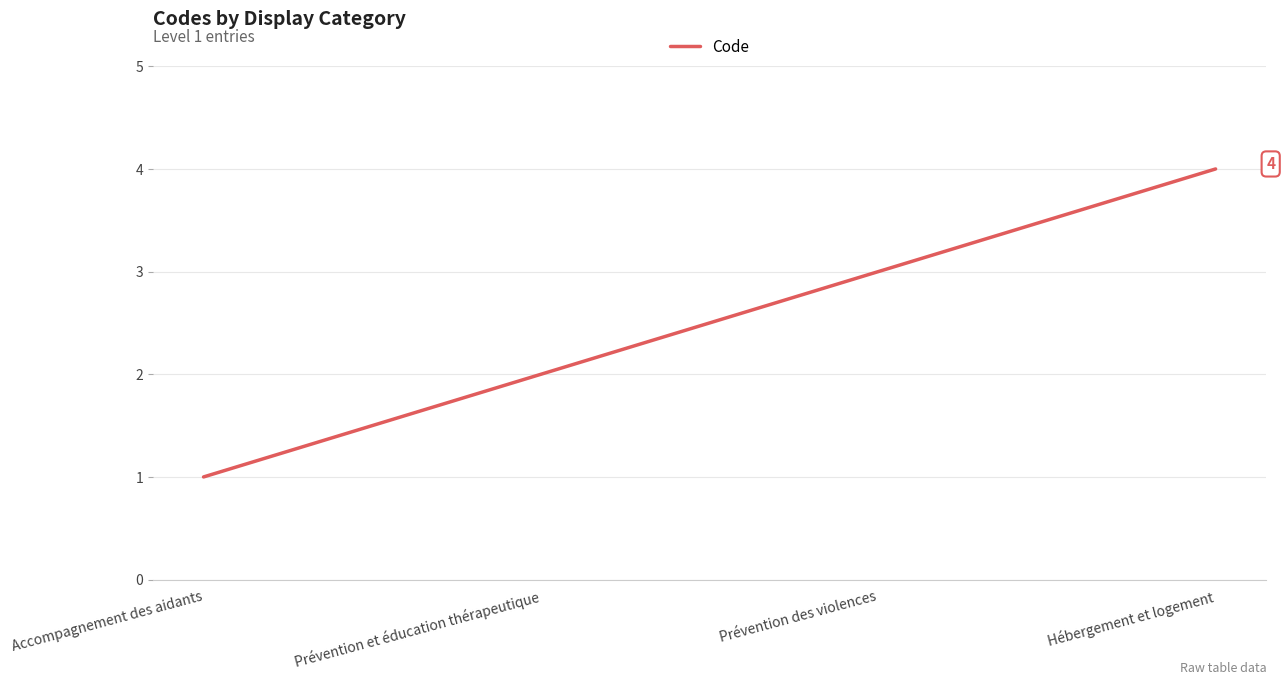

What is the sum of all values?

10